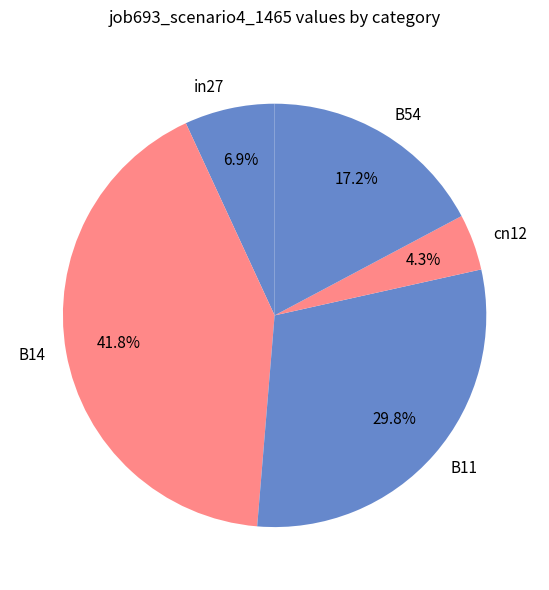

What is the total percentage of B14 and in27?

48.7%